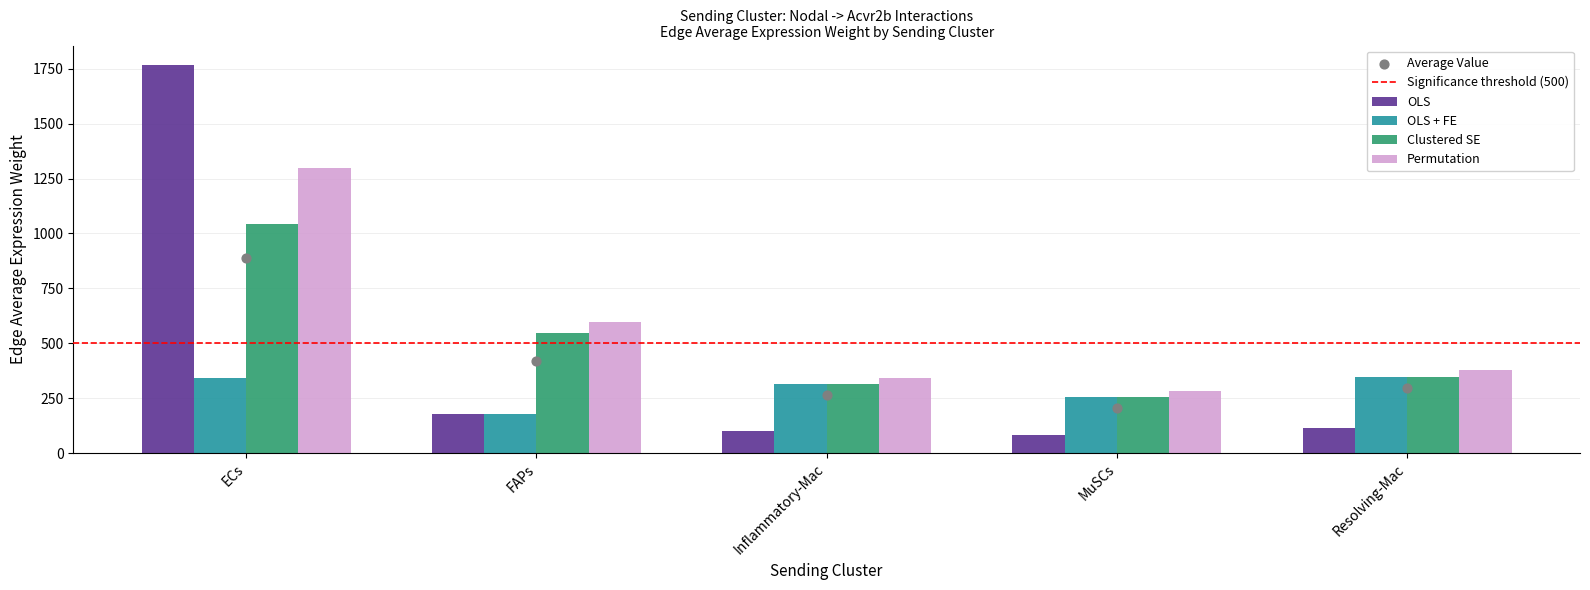

At which category is the sum across all series the highest?

ECs